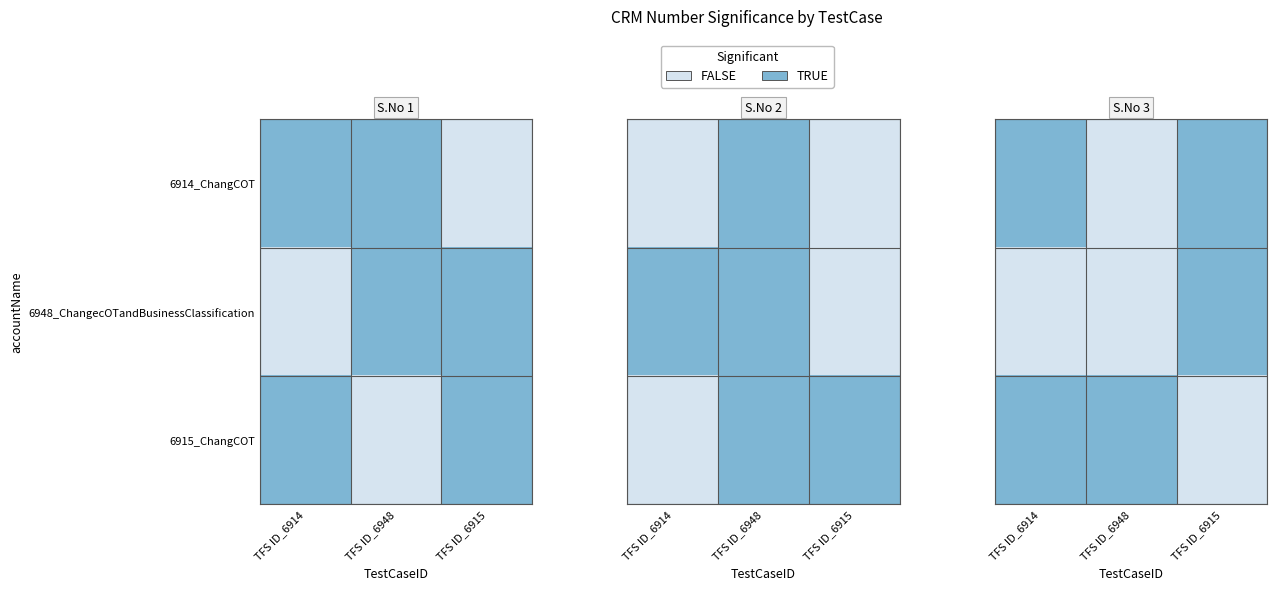

The value of 6914_ChangCOT at TFS ID_6914 is 1. True or false?

True